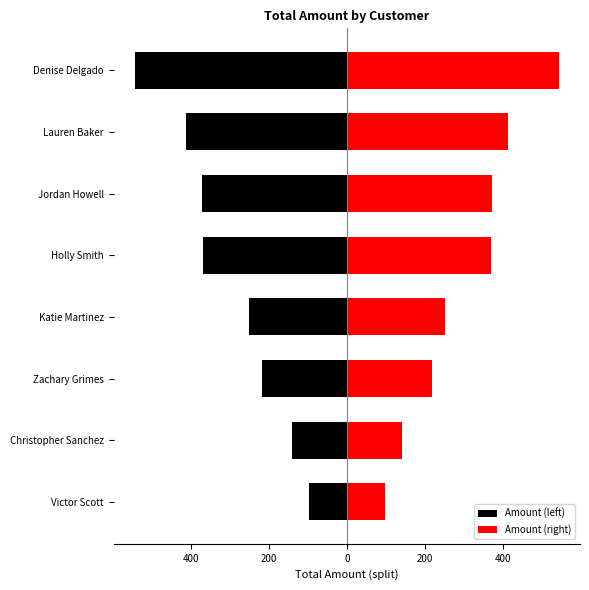

Is the value of Amount (left) at Zachary Grimes greater than the value of Amount (right) at Holly Smith?

No